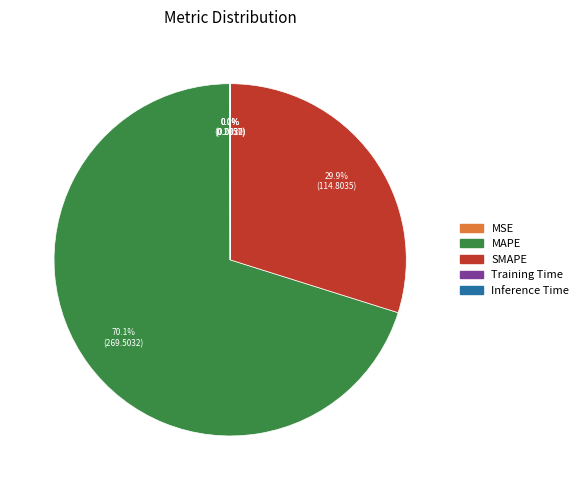

Does MAPE account for over 50% of the chart?

Yes